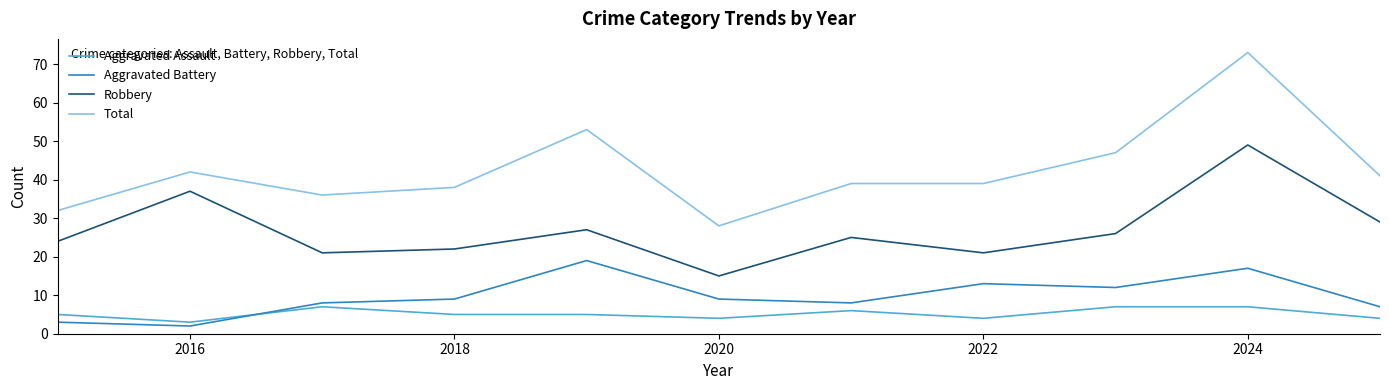

What is the average value of the Aggravated Battery series?

10